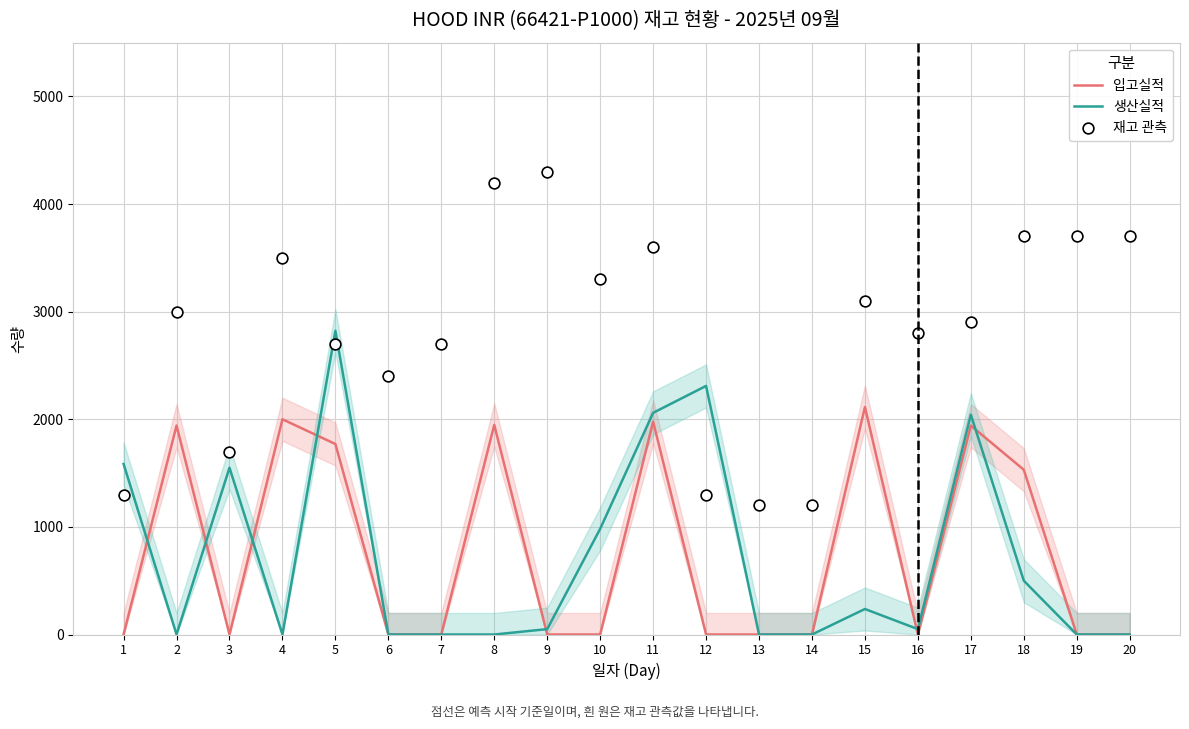

Which series contains the lowest Y value?

입고실적